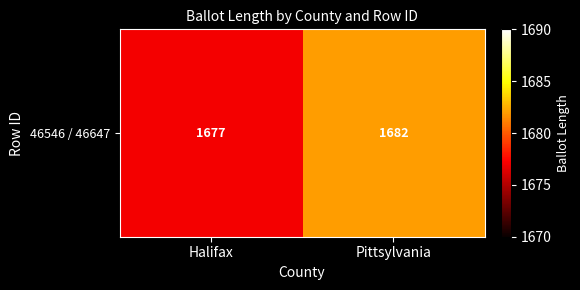

True or false: the data shows 1082 at Pittsylvania.

False